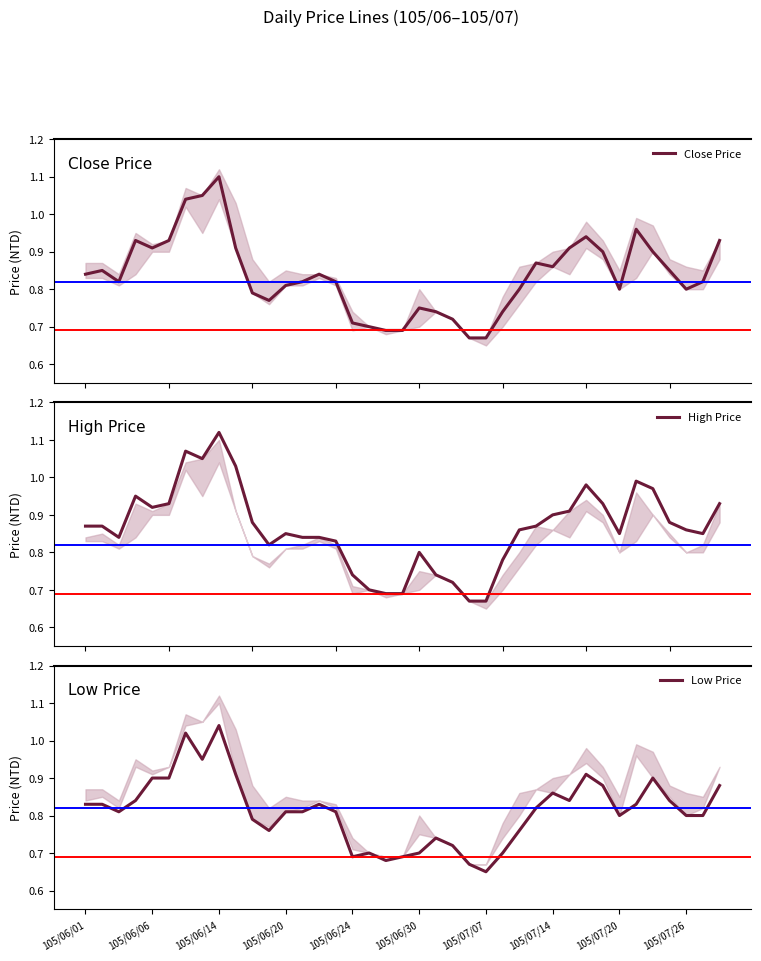

How many lines are shown in the chart?

3